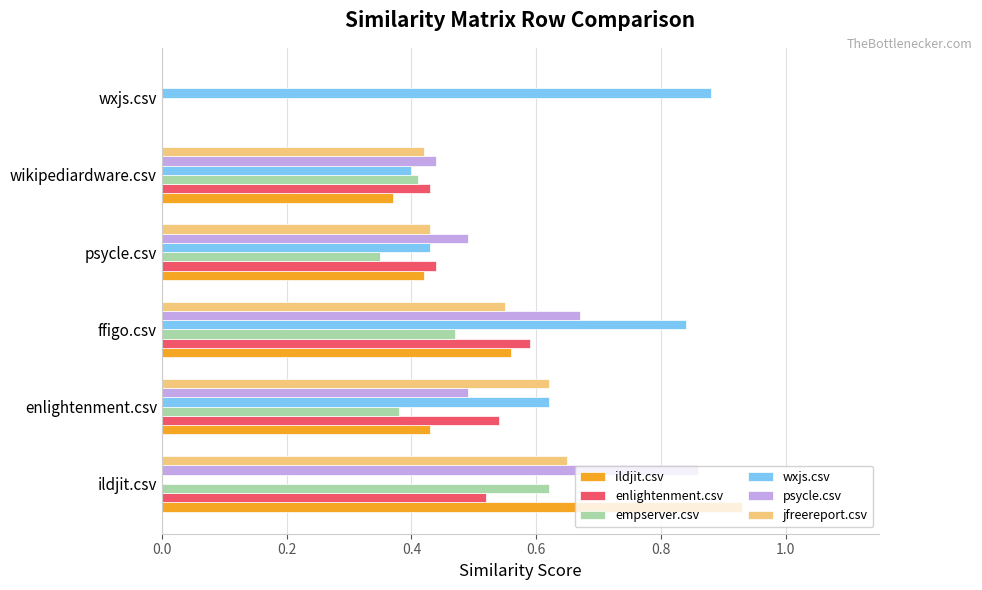

True or false: empserver.csv has a value of 0.6 at ildjit.csv.

True